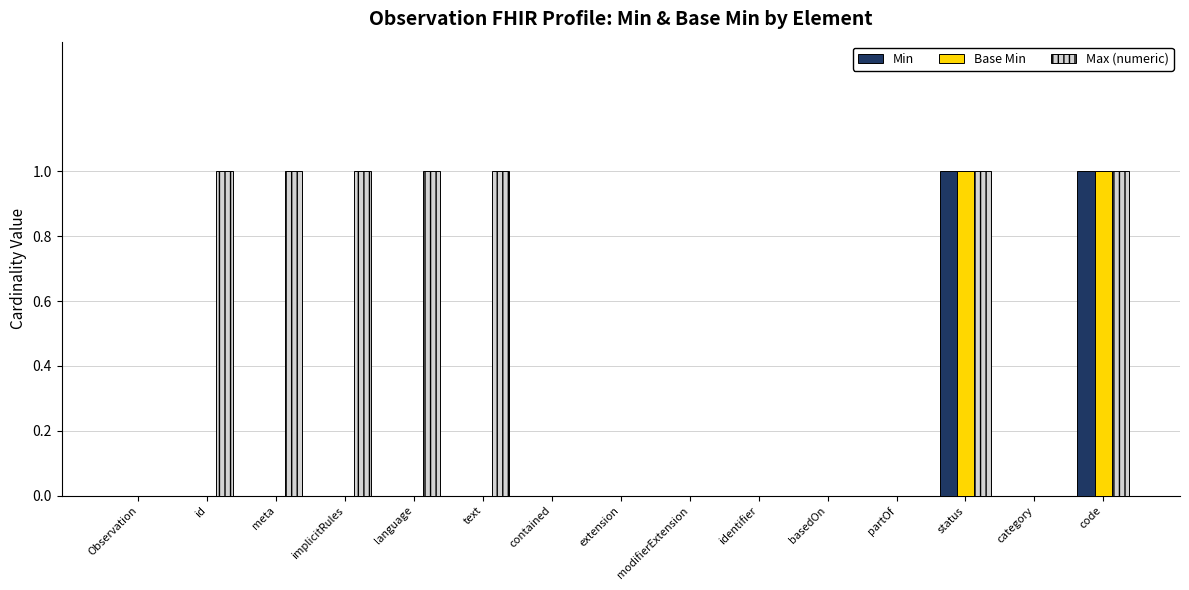

True or false: Max (numeric) has a value of 1 at language.

True